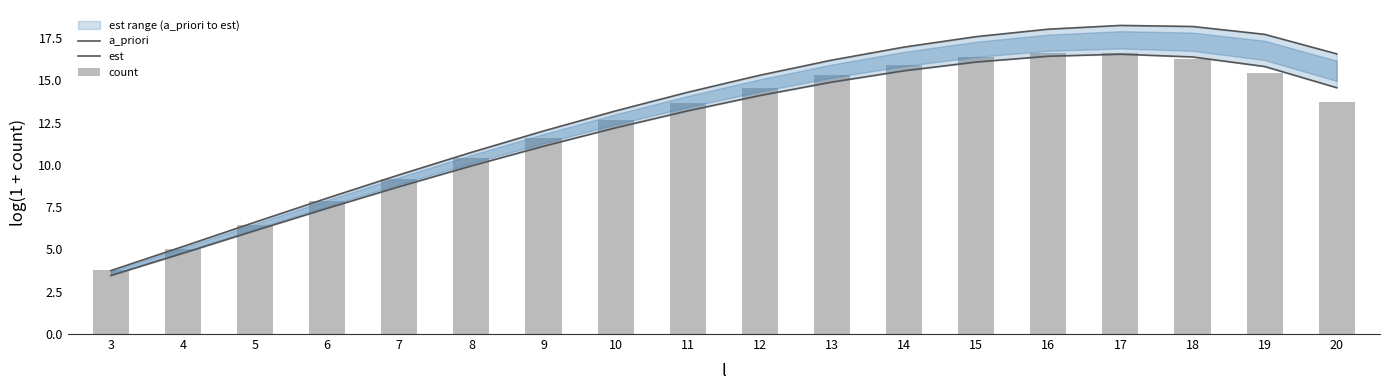

Where does the est series first go above 15?

12